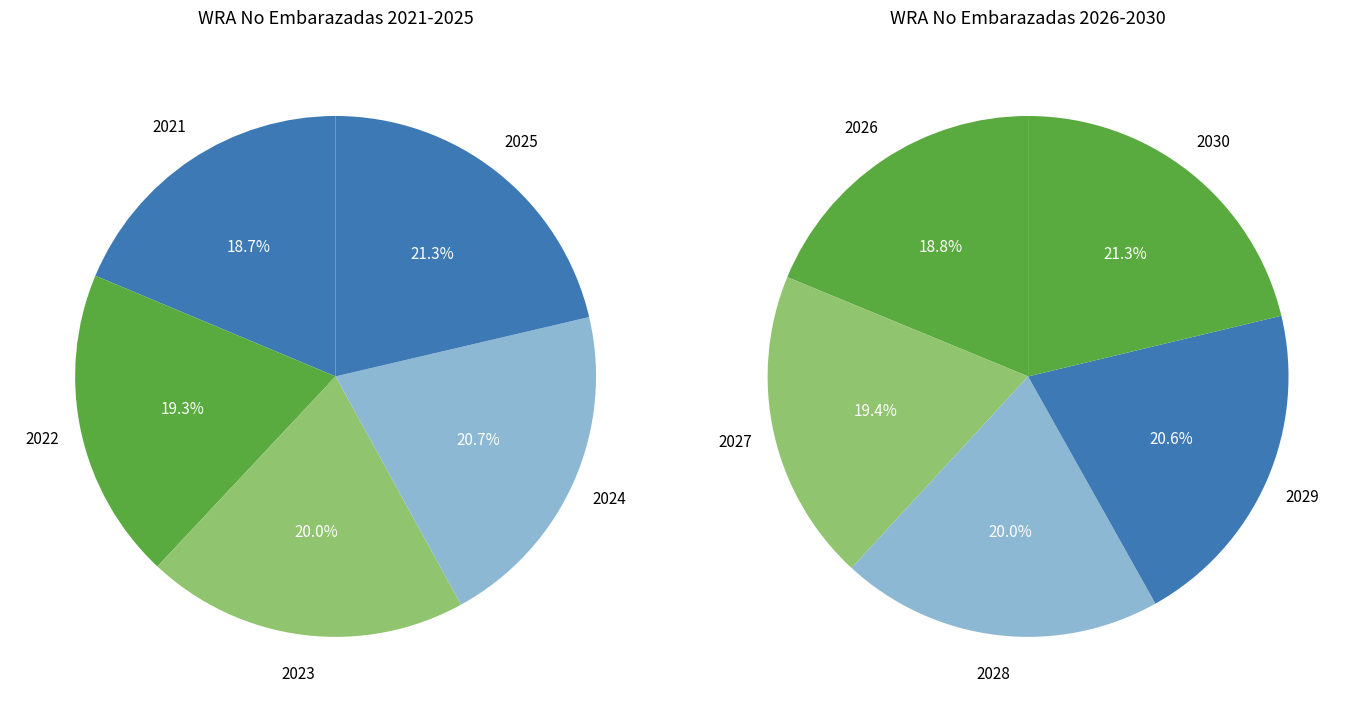

To the nearest percent, what is the difference between the 2026 and 2022 slice percentages?

1%